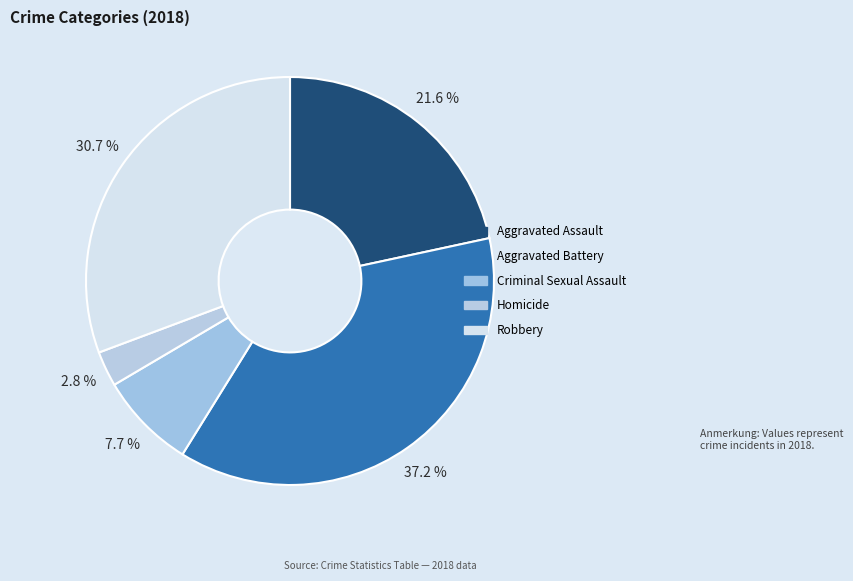

To the nearest percent, what percentage of the pie is Aggravated Assault?

22%